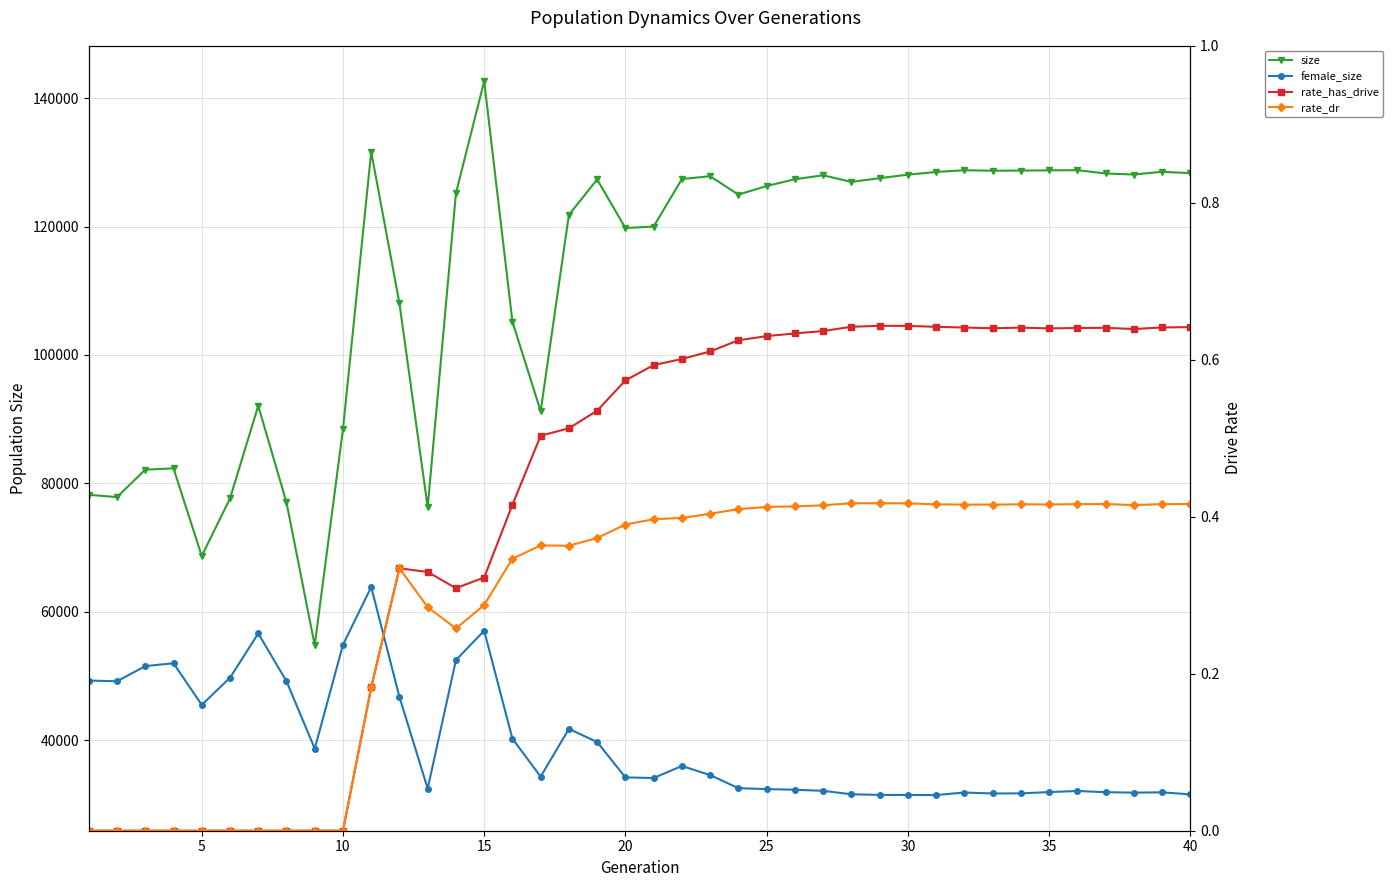

What is the difference between the maximum and second lowest values in the female_size series?

32405.0